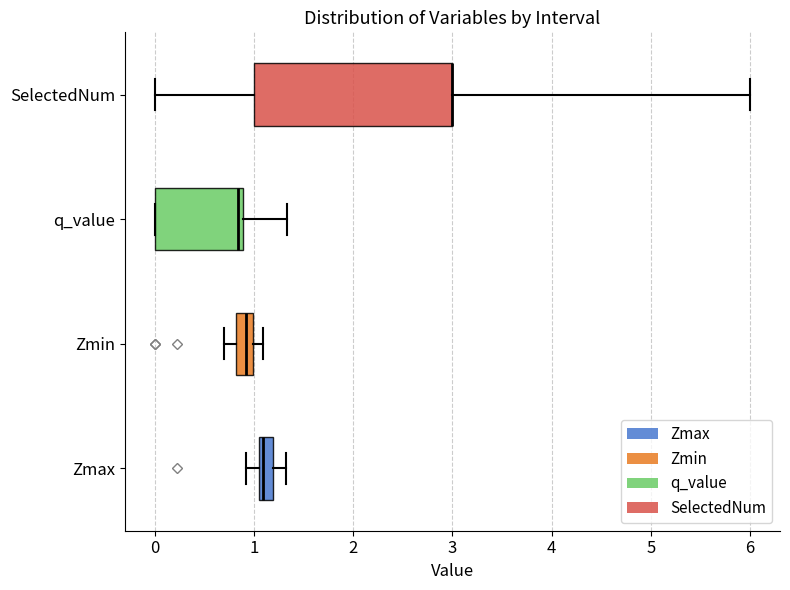

Where does the left whisker of the box for Zmax end on the x-axis? The values are not printed on the chart, so give them approximately, as read against the axis.

0.9